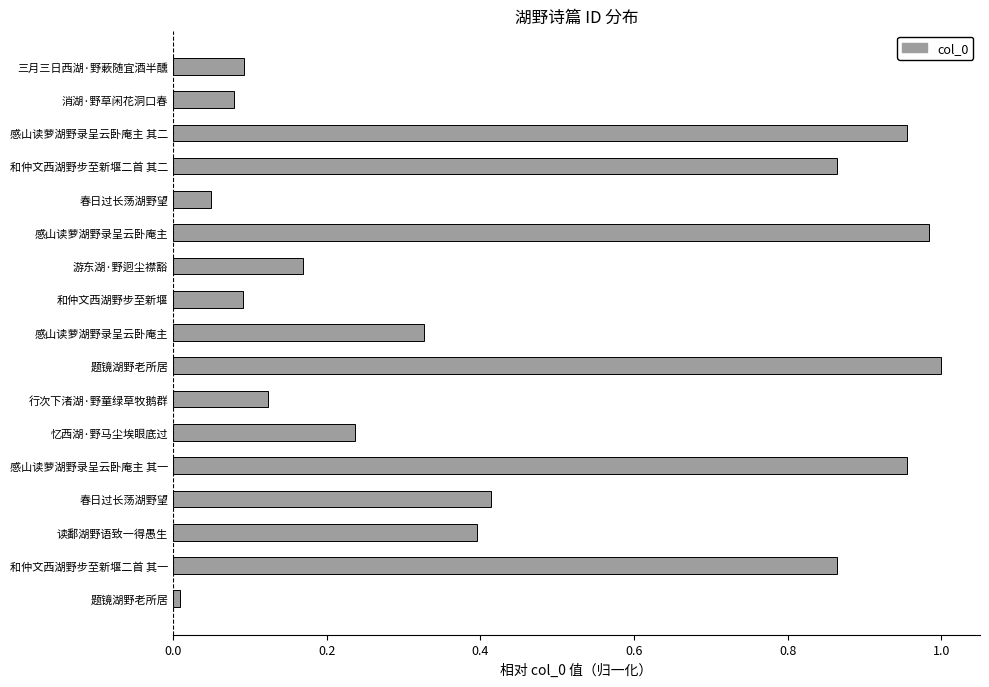

How many bars are there in total?

17